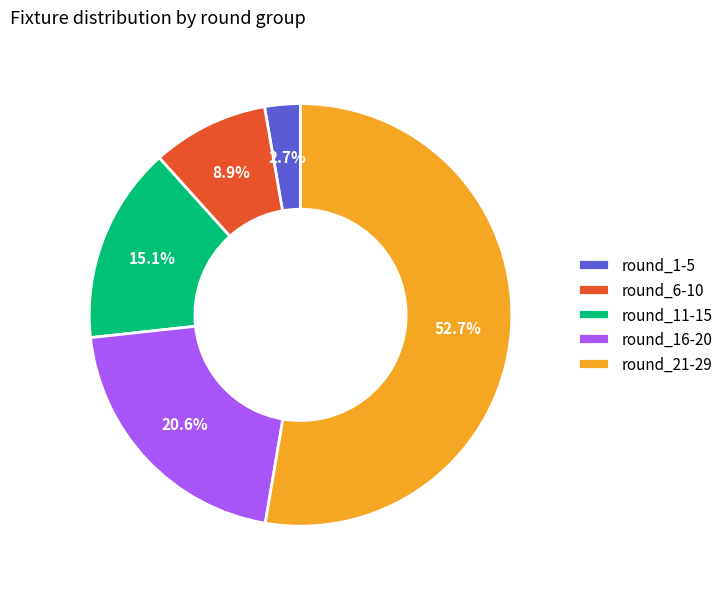

What is the smallest slice in the pie chart?

round_1-5